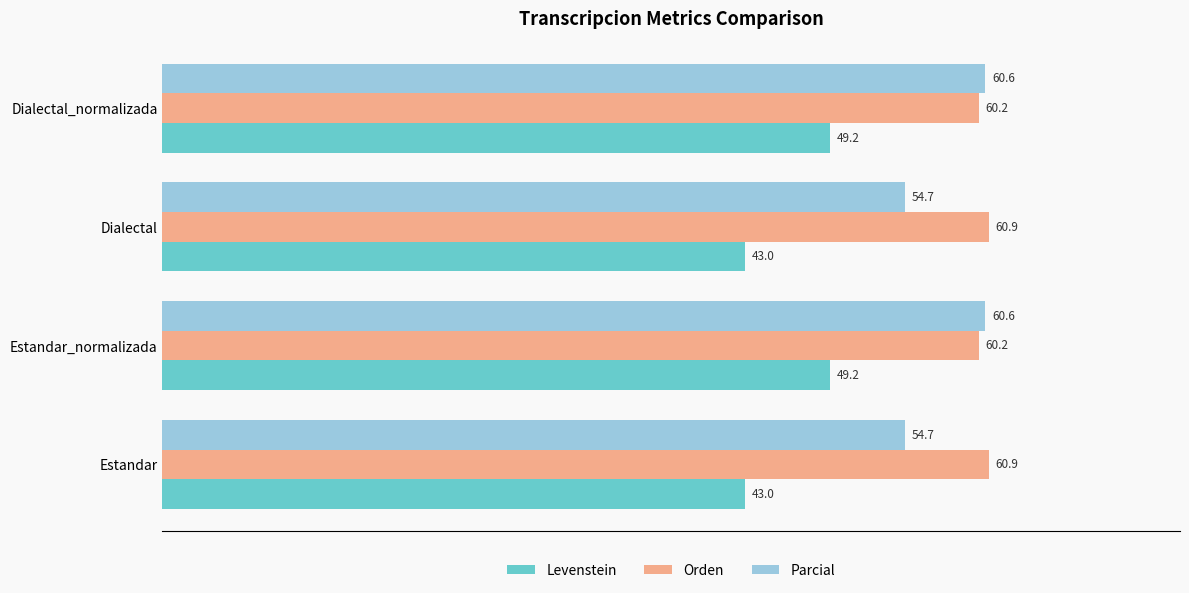

What is the difference between the second highest and second lowest values in the Parcial series?

5.9